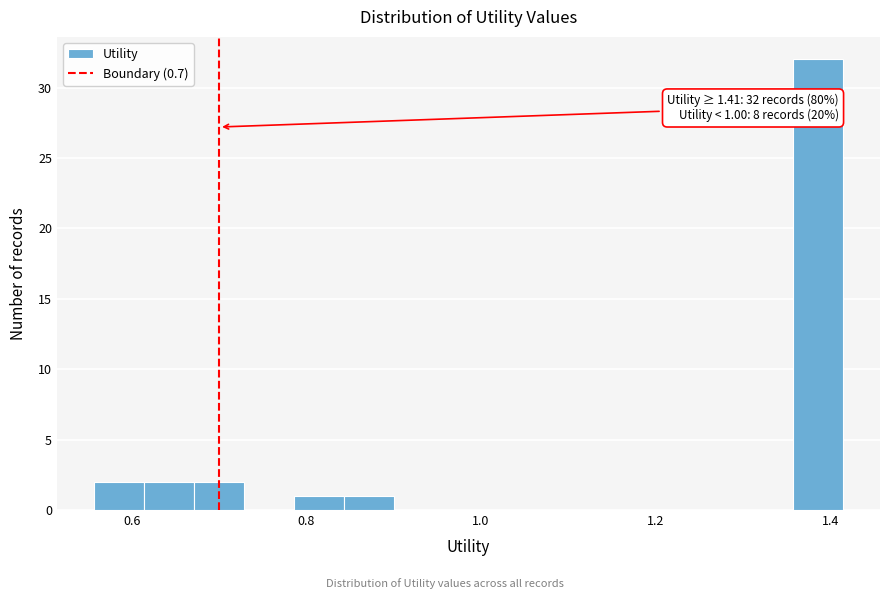

Read against the x-axis, roughly where is the centre of the tallest bar?

1.38